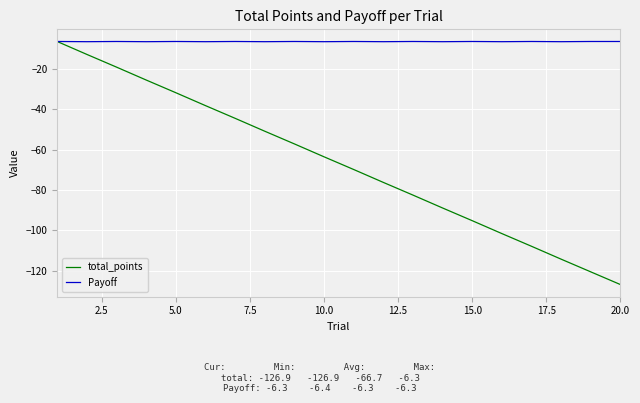

Rank the series by their average value, from highest to lowest.

Payoff, total_points